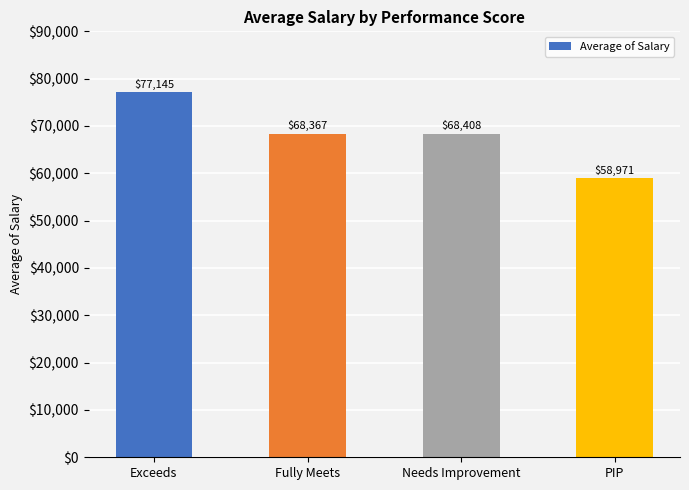

Rank the categories by value from highest to lowest.

Exceeds, Needs Improvement, Fully Meets, PIP